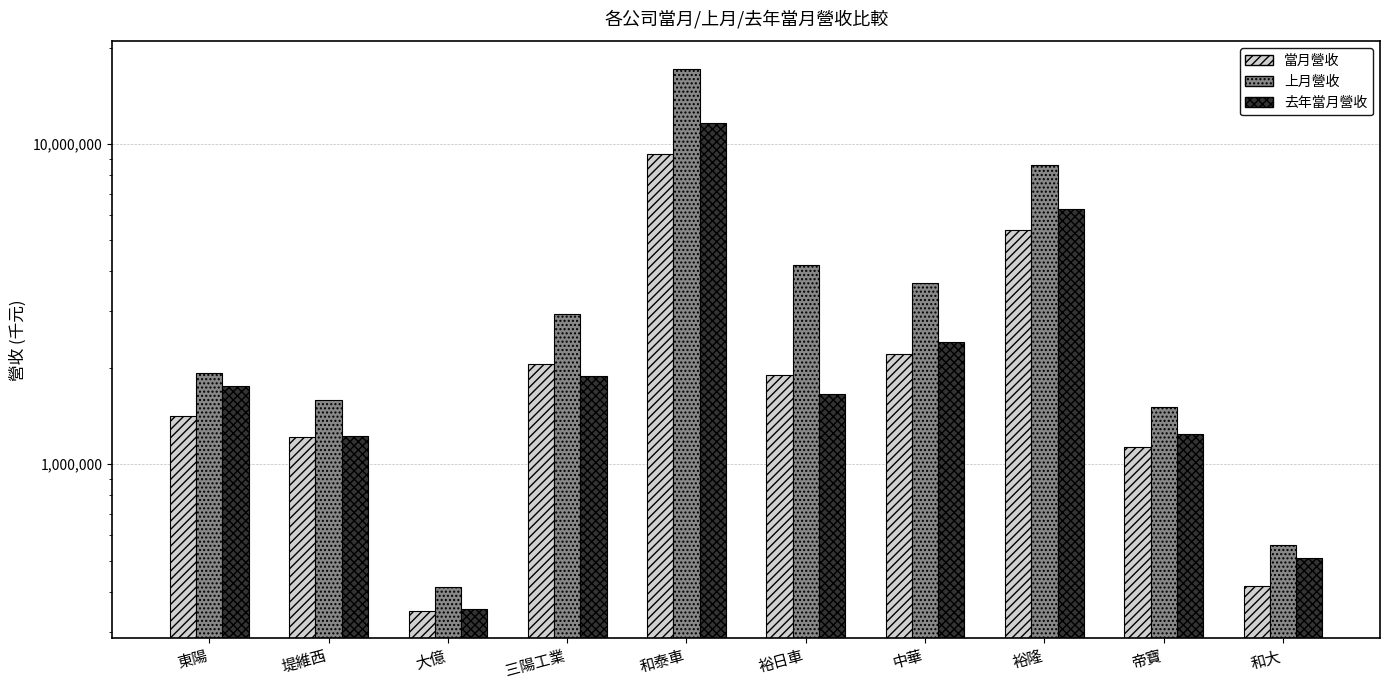

What is the total value across all series at 和泰車?

38151517